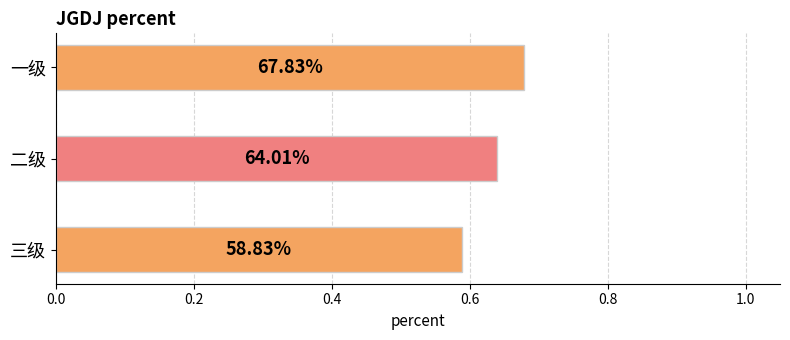

Are the bars horizontal?

Yes